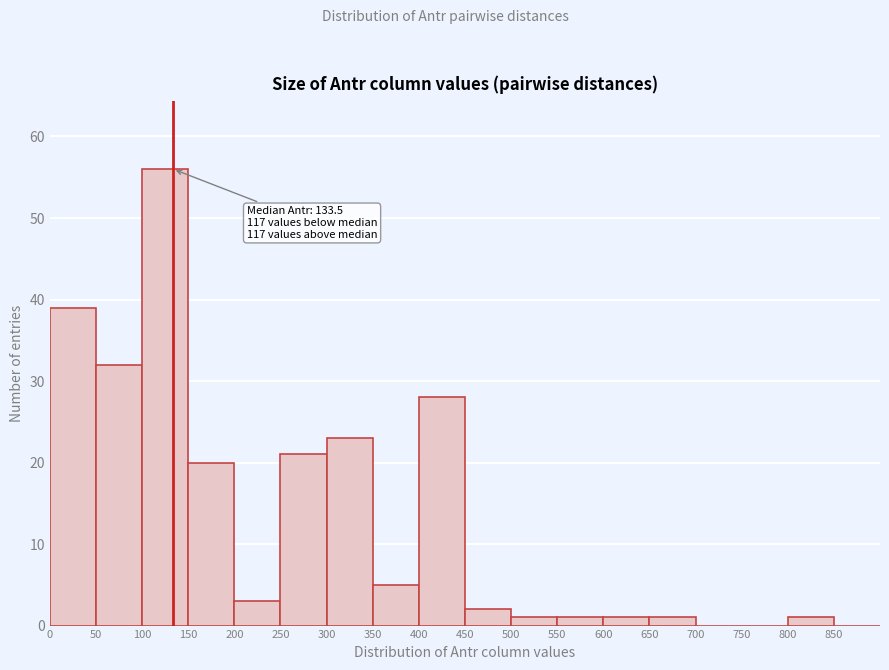

Which range on the x-axis has the tallest bar?

100 to 150